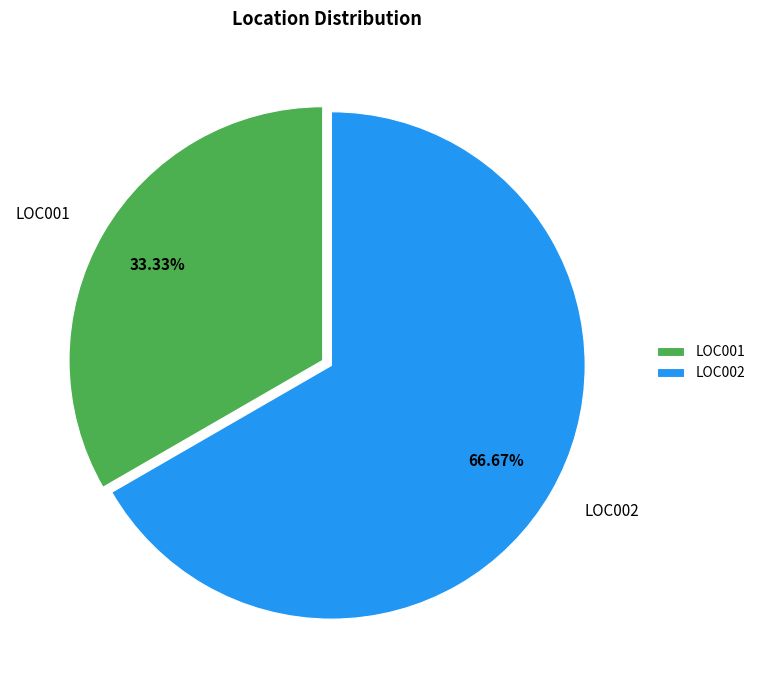

Which category accounts for the majority?

LOC002